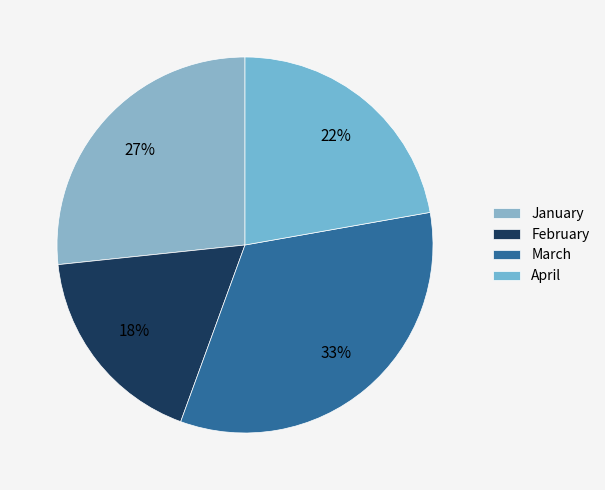

Is the sum of January and February greater than half?

No